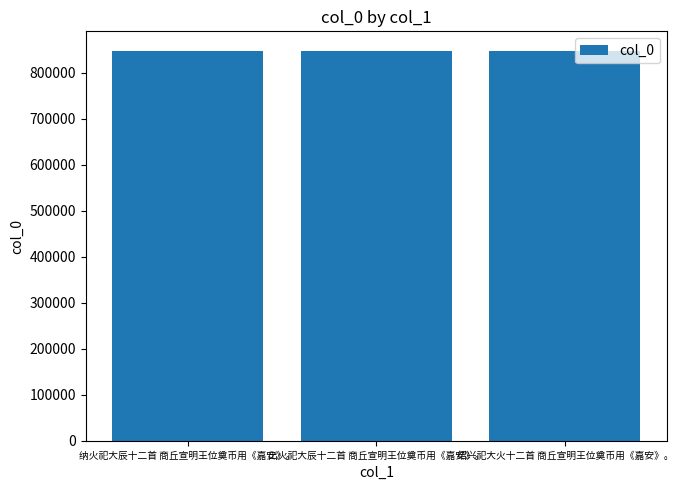

What is the minimum value shown in the chart?

847231